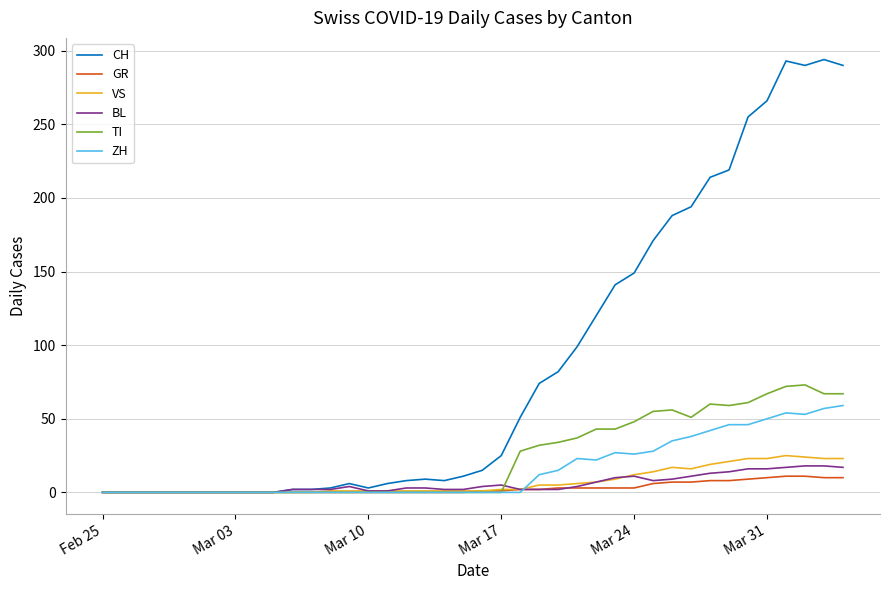

What is the sum of all ZH values?

633